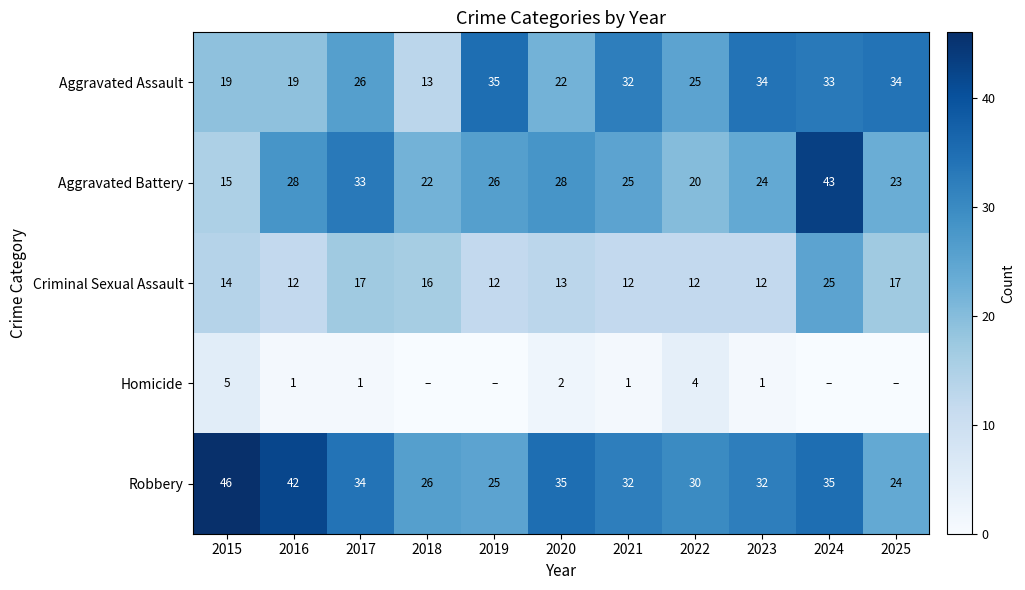

At how many categories does at least one series exceed 8?

11